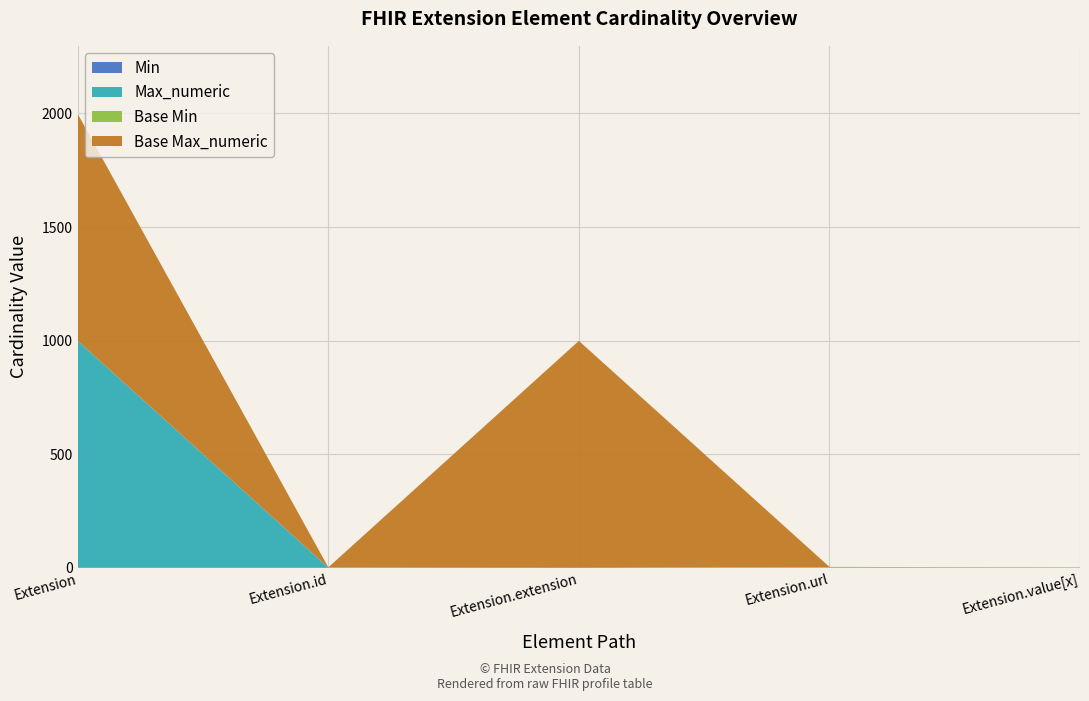

Reading right to left, list all the values displayed in this chart.

Min: Extension.value[x]=0	Extension.url=1	Extension.extension=0	Extension.id=0	Extension=0
Max_numeric: Extension.value[x]=1	Extension.url=1	Extension.extension=0	Extension.id=1	Extension=999
Base Min: Extension.value[x]=0	Extension.url=1	Extension.extension=0	Extension.id=0	Extension=0
Base Max_numeric: Extension.value[x]=1	Extension.url=1	Extension.extension=999	Extension.id=1	Extension=999